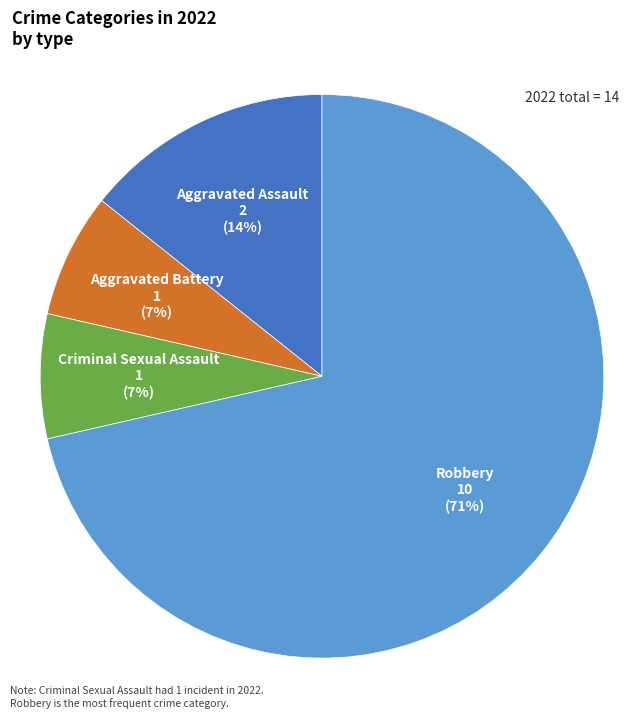

How many slices are in this pie chart?

4